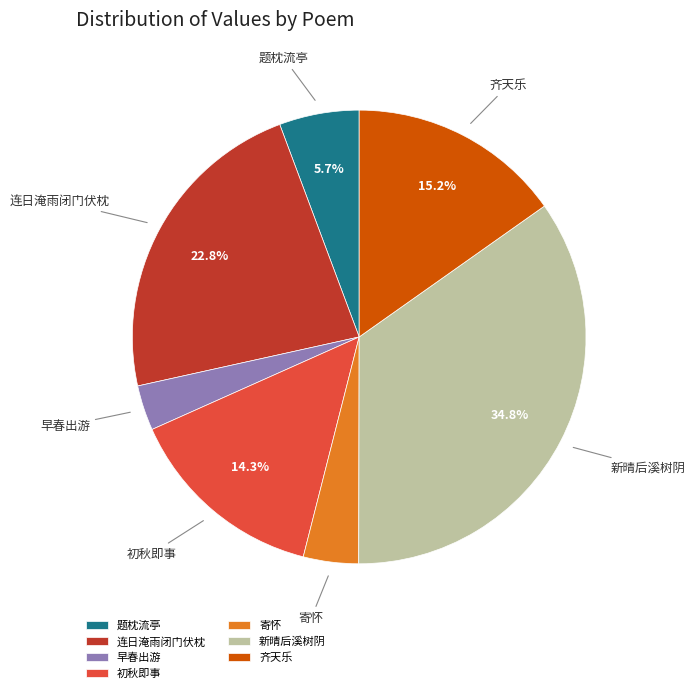

Approximately how many times larger is the value at 初秋即事 compared to 早春出游?

4.5